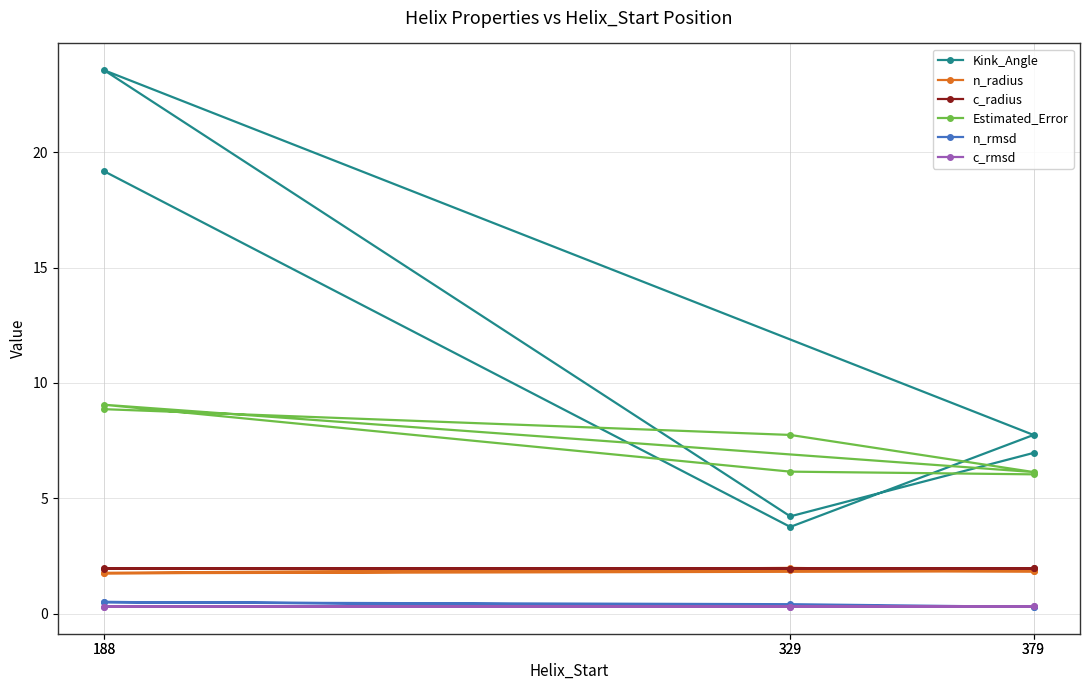

Which label corresponds to the largest value in the chart?

188